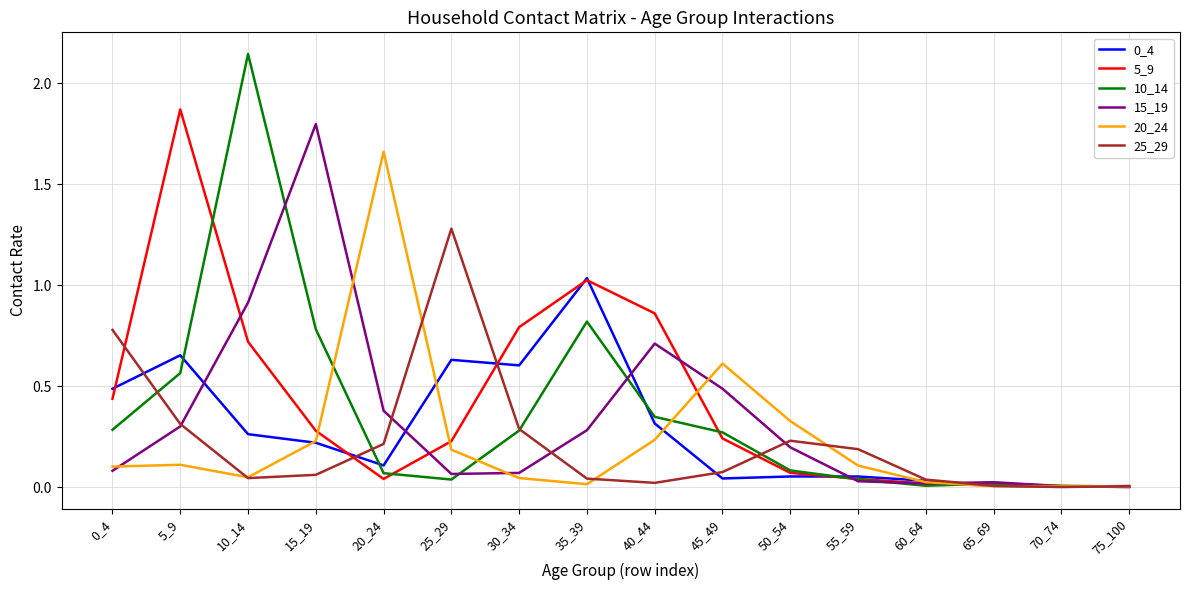

The 25_29 series shows 0.3 at 5_9. True or false?

True